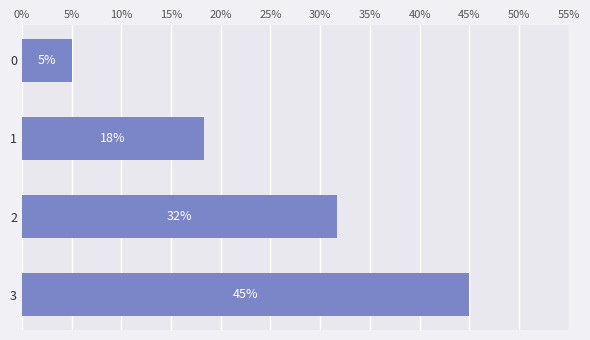

How many data points are less than 31?

2